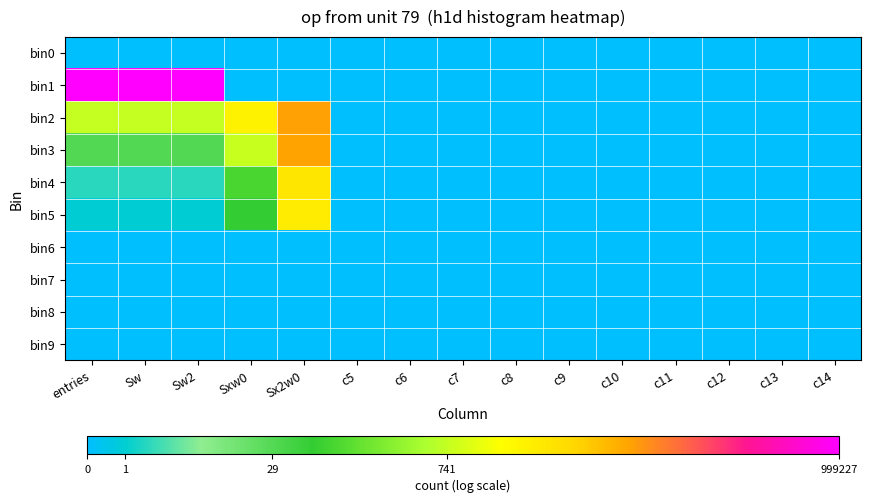

Which has a higher value, c10 or c5?

c10